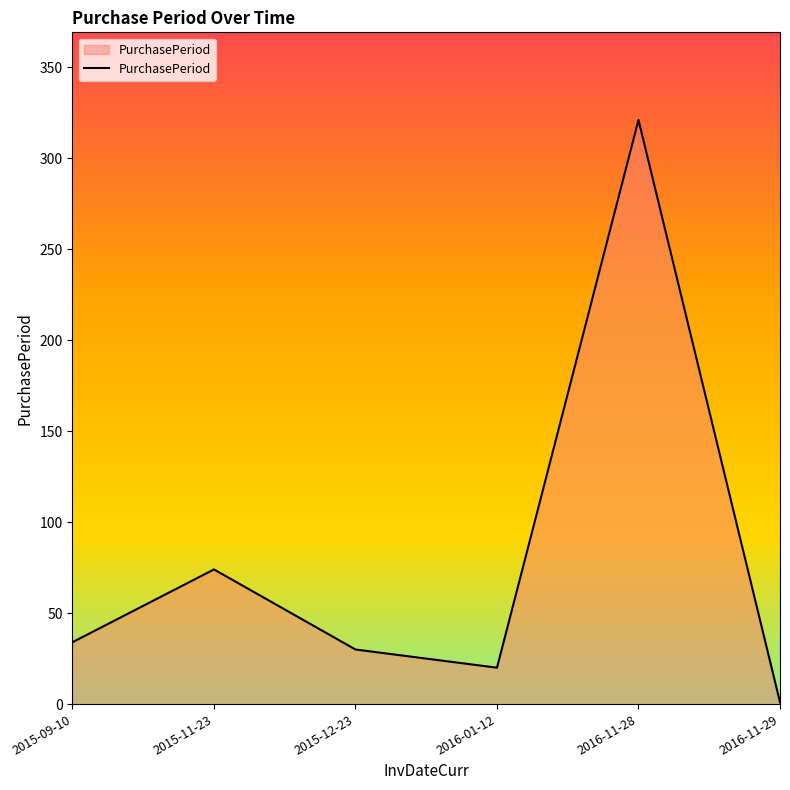

Which label corresponds to the largest value in the chart?

2016-11-28